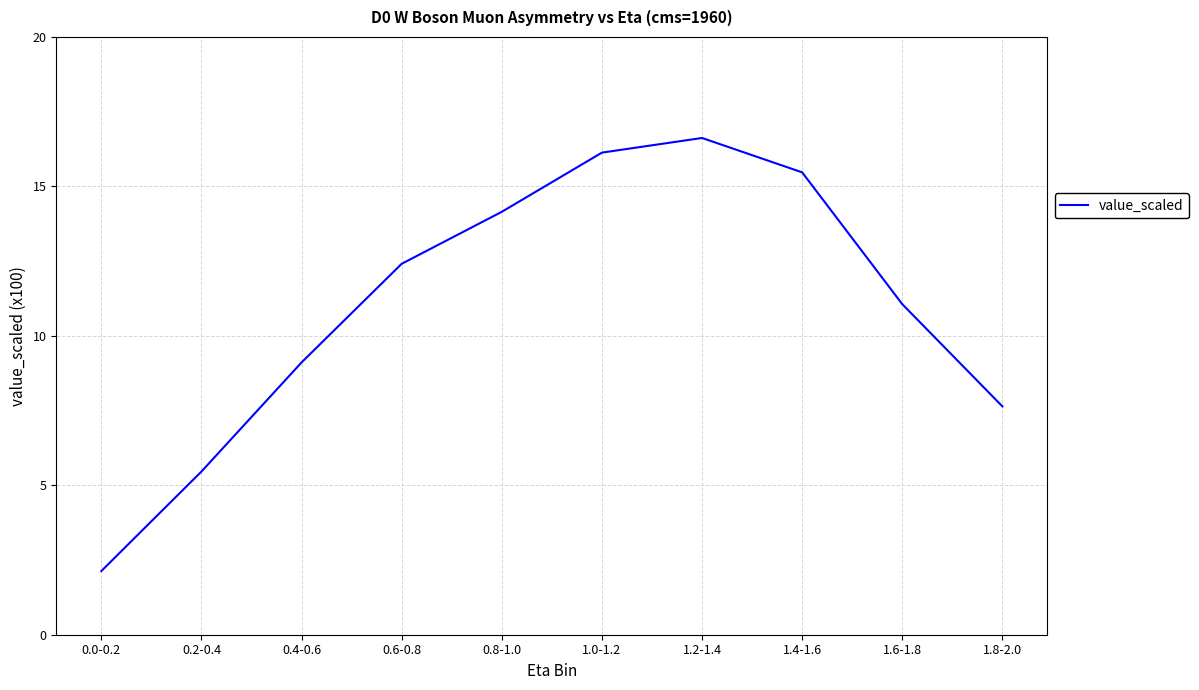

What is the change in value from 0.0-0.2 to 0.8-1.0?

+12.0